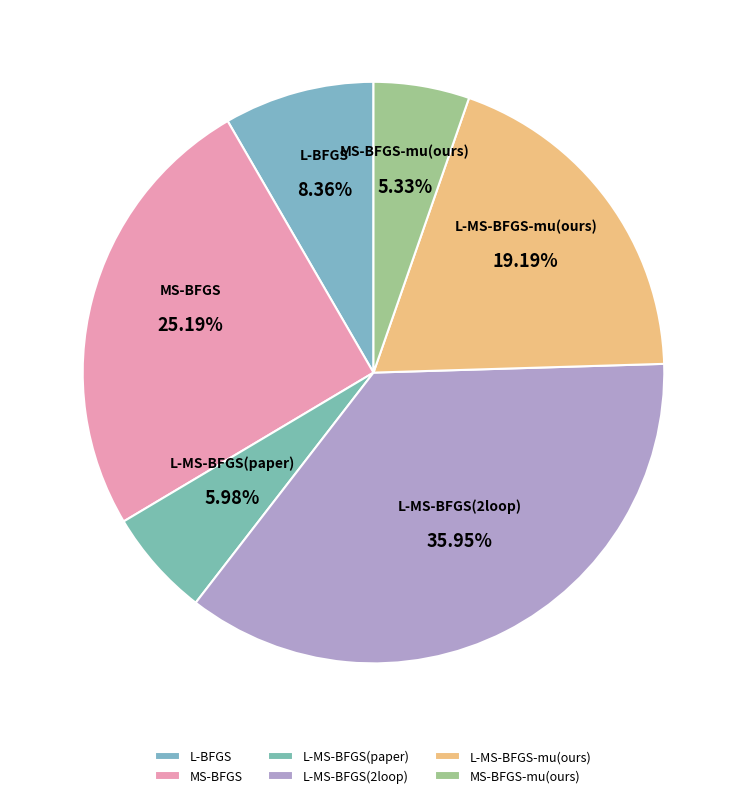

Rank the categories by value from lowest to highest.

MS-BFGS-mu(ours), L-MS-BFGS(paper), L-BFGS, L-MS-BFGS-mu(ours), MS-BFGS, L-MS-BFGS(2loop)